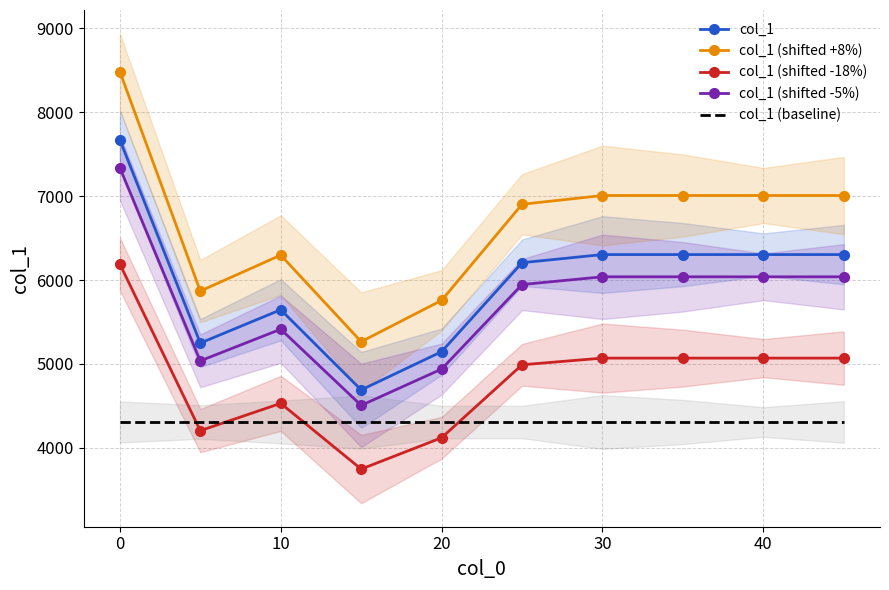

True or false: col_1 (shifted +8%) and col_1 intersect in this chart.

False